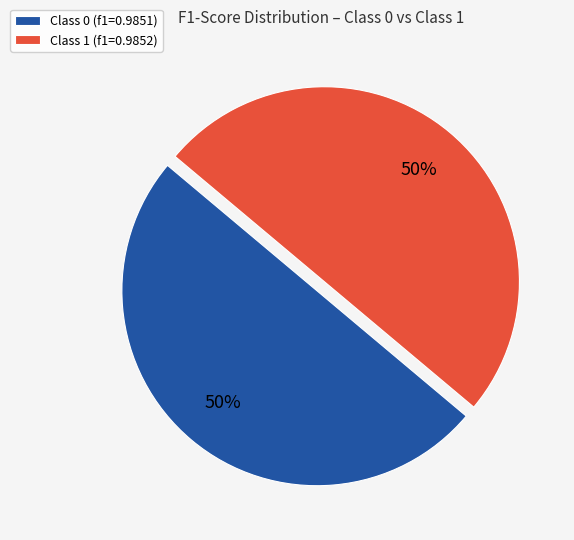

The Class 0 (f1=0.9851) slice represents 50% of the pie. True or false?

True